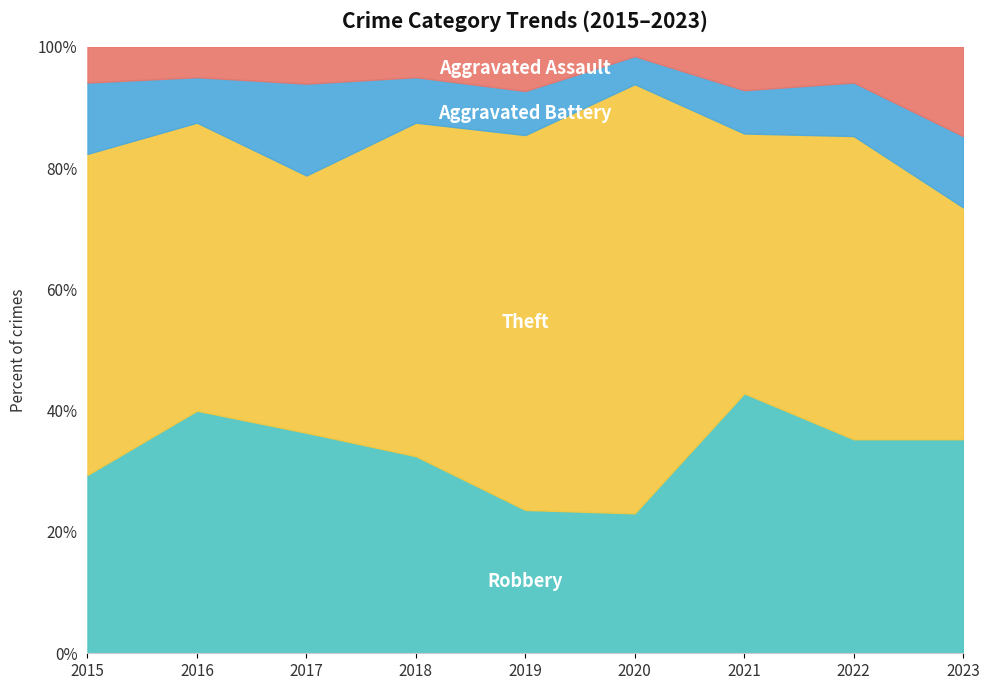

Rank the series at 2022 from highest to lowest value.

Theft, Robbery, Aggravated Battery, Aggravated Assault